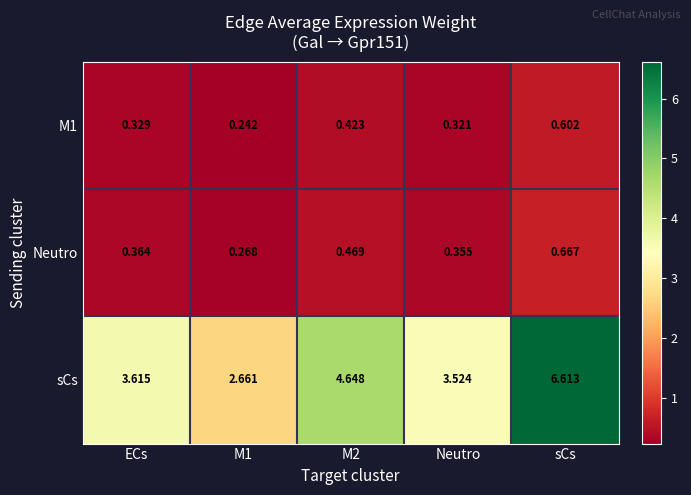

At which category does the chart reach its peak across all series?

sCs